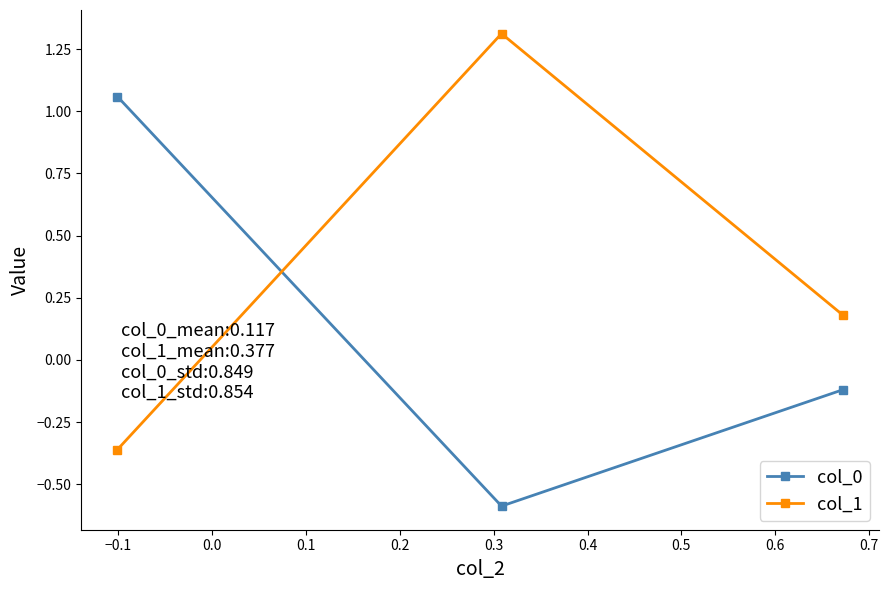

List the series in order of their peak value, lowest first.

col_0, col_1